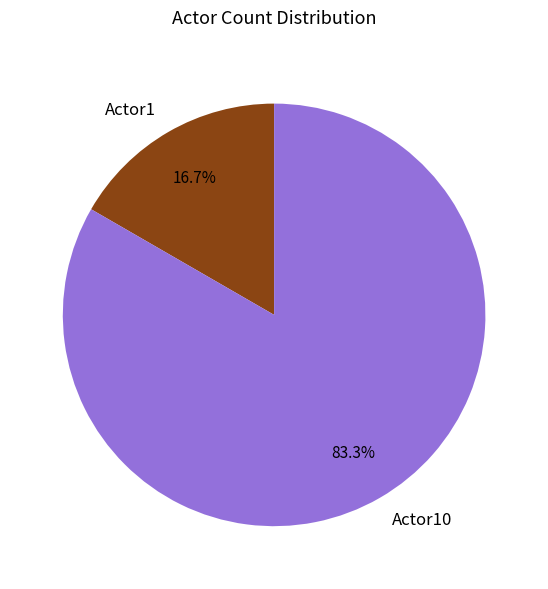

Is there a majority slice in this chart?

Yes